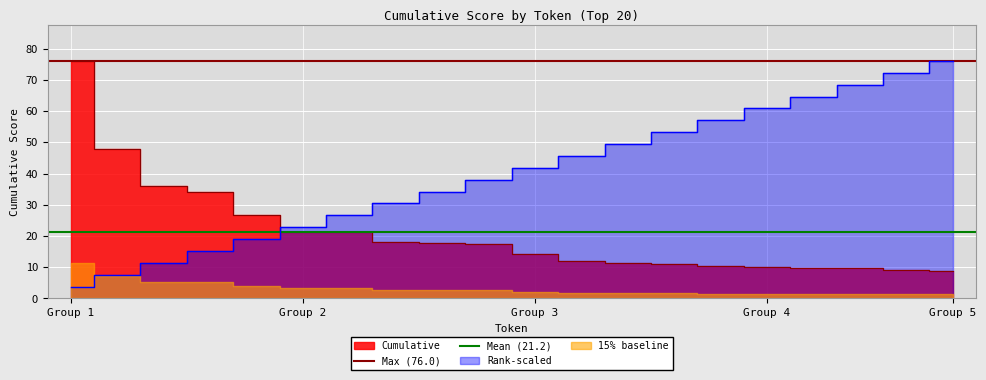

What is the maximum value shown in the chart?

76.0